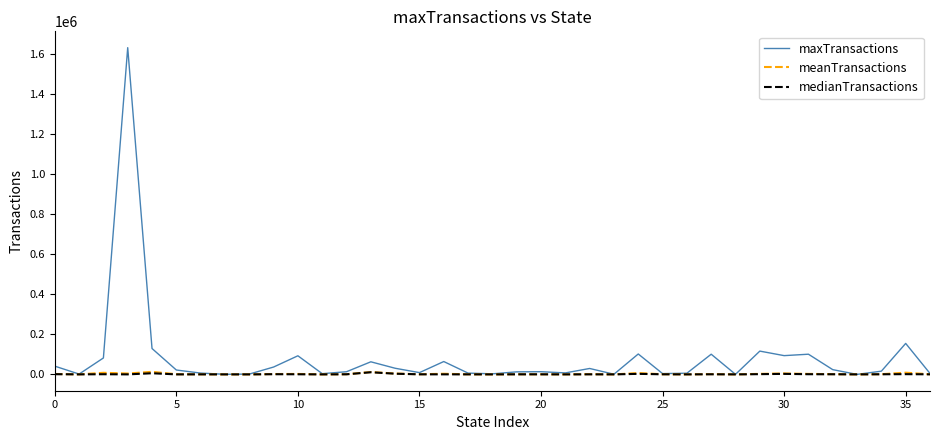

Which series has the largest range (max minus min)?

maxTransactions